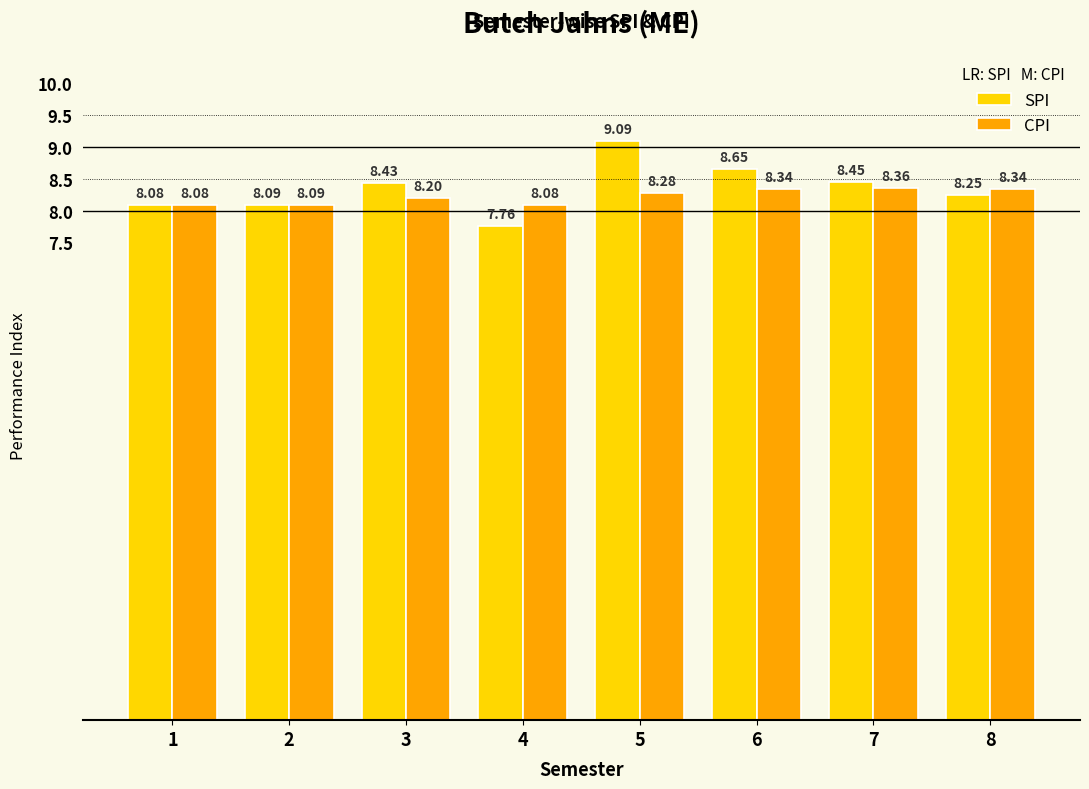

What are all the series names shown in the legend?

SPI, CPI